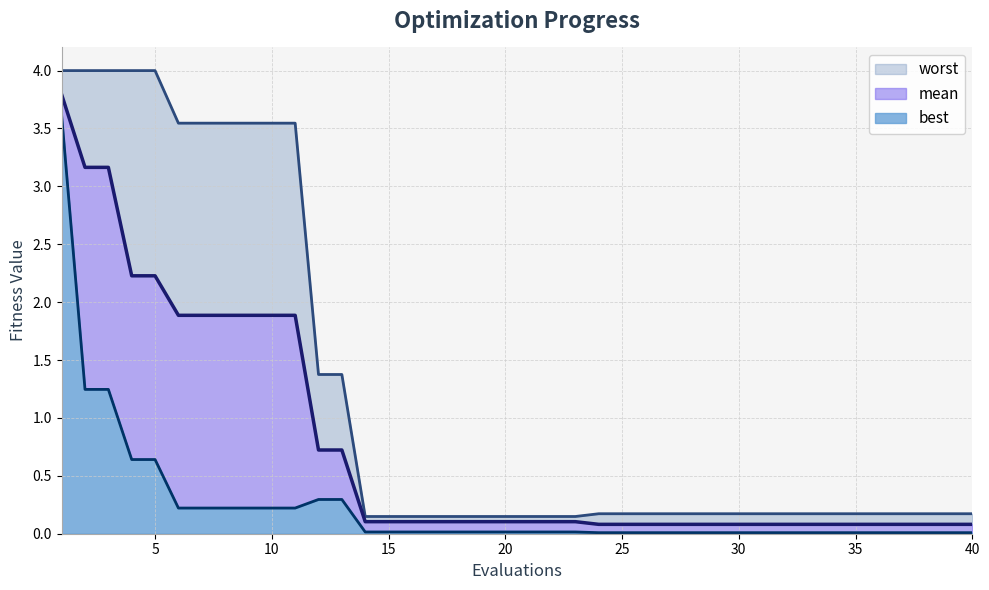

Is it true that mean equals 0.0 at 26?

False